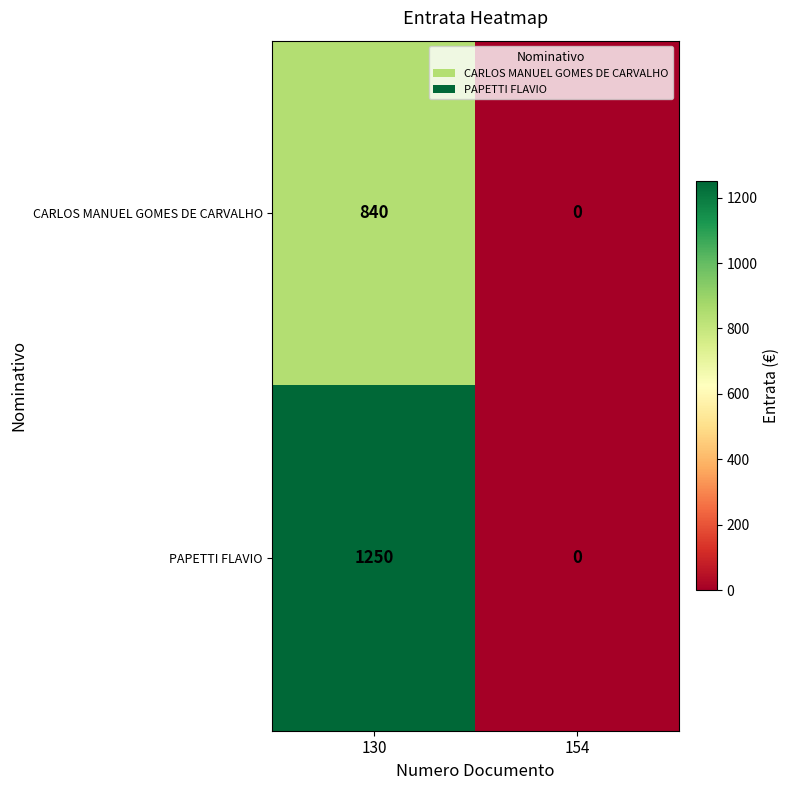

What is the sum of all PAPETTI FLAVIO values?

1250